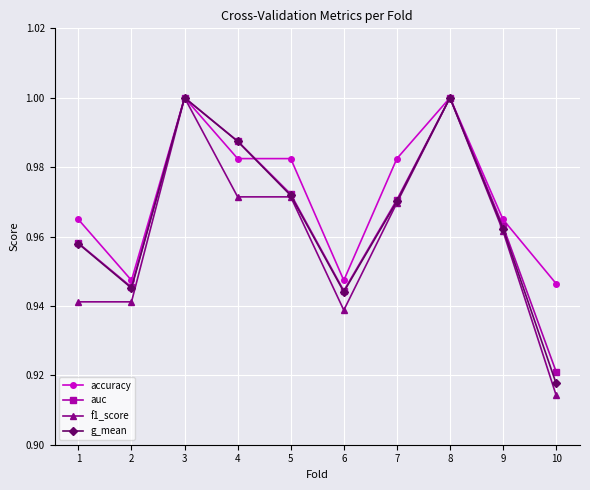

How many interior local peaks does the g_mean series have?

2